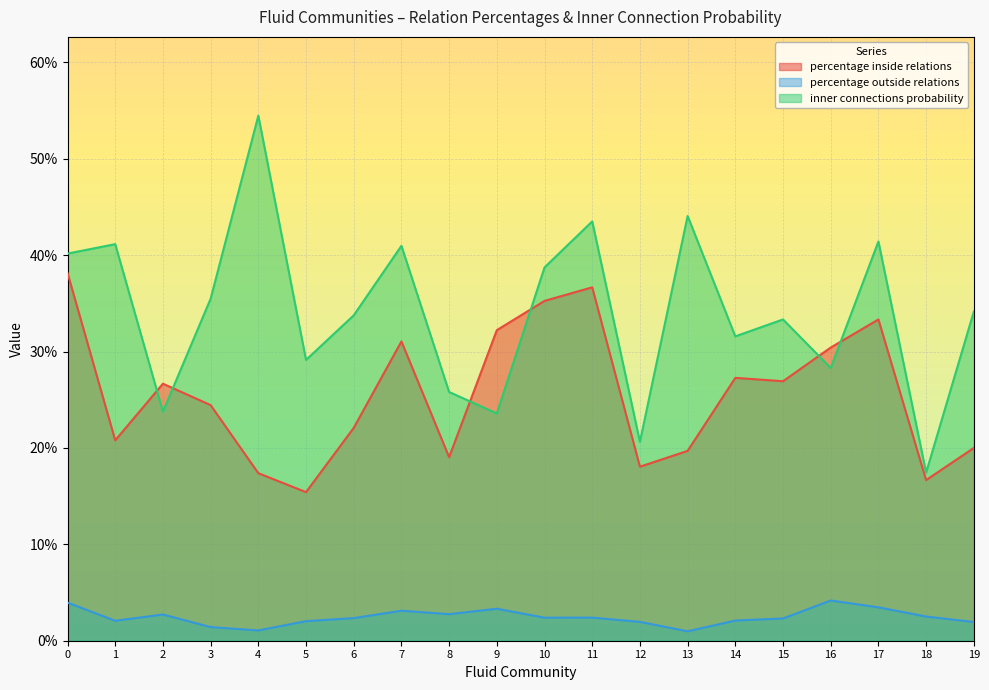

Which series has the largest total across all categories?

inner connections probability